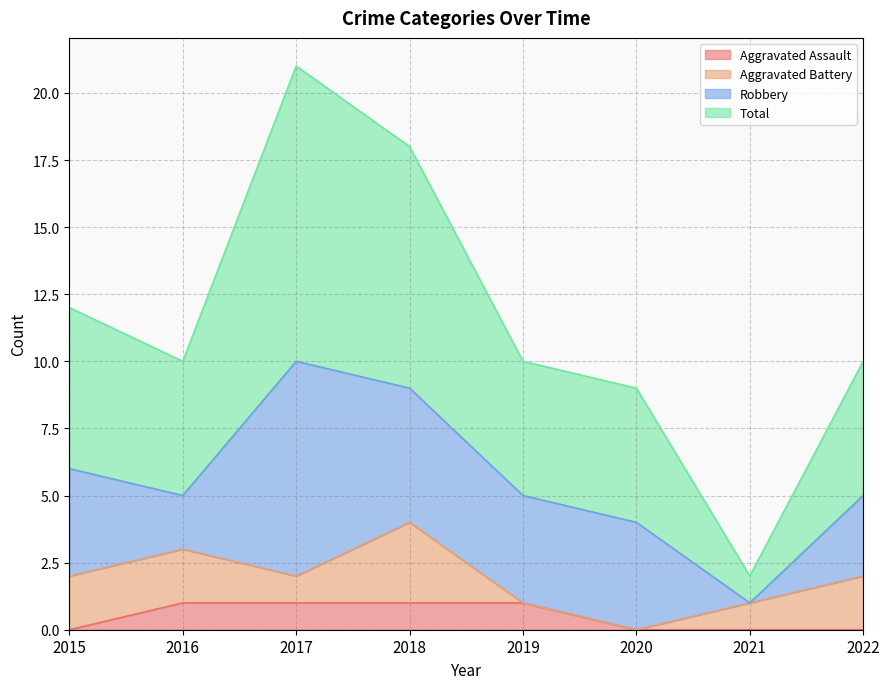

True or false: Total and Aggravated Assault cross at least once.

False